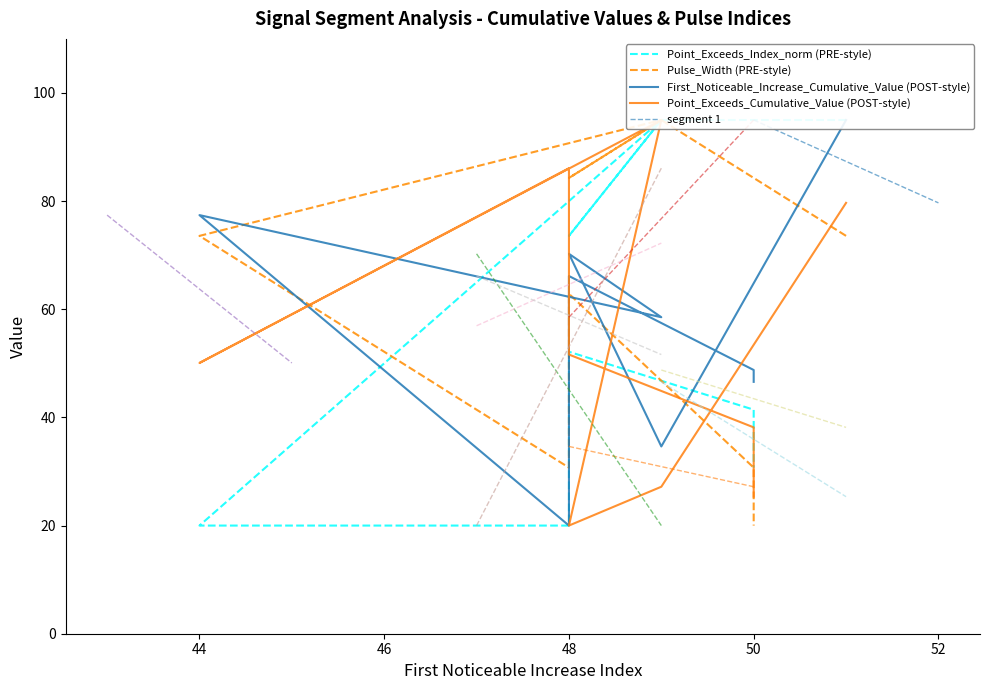

Which series changed the most between 50 and 50?

Point_Exceeds_Cumulative_Value